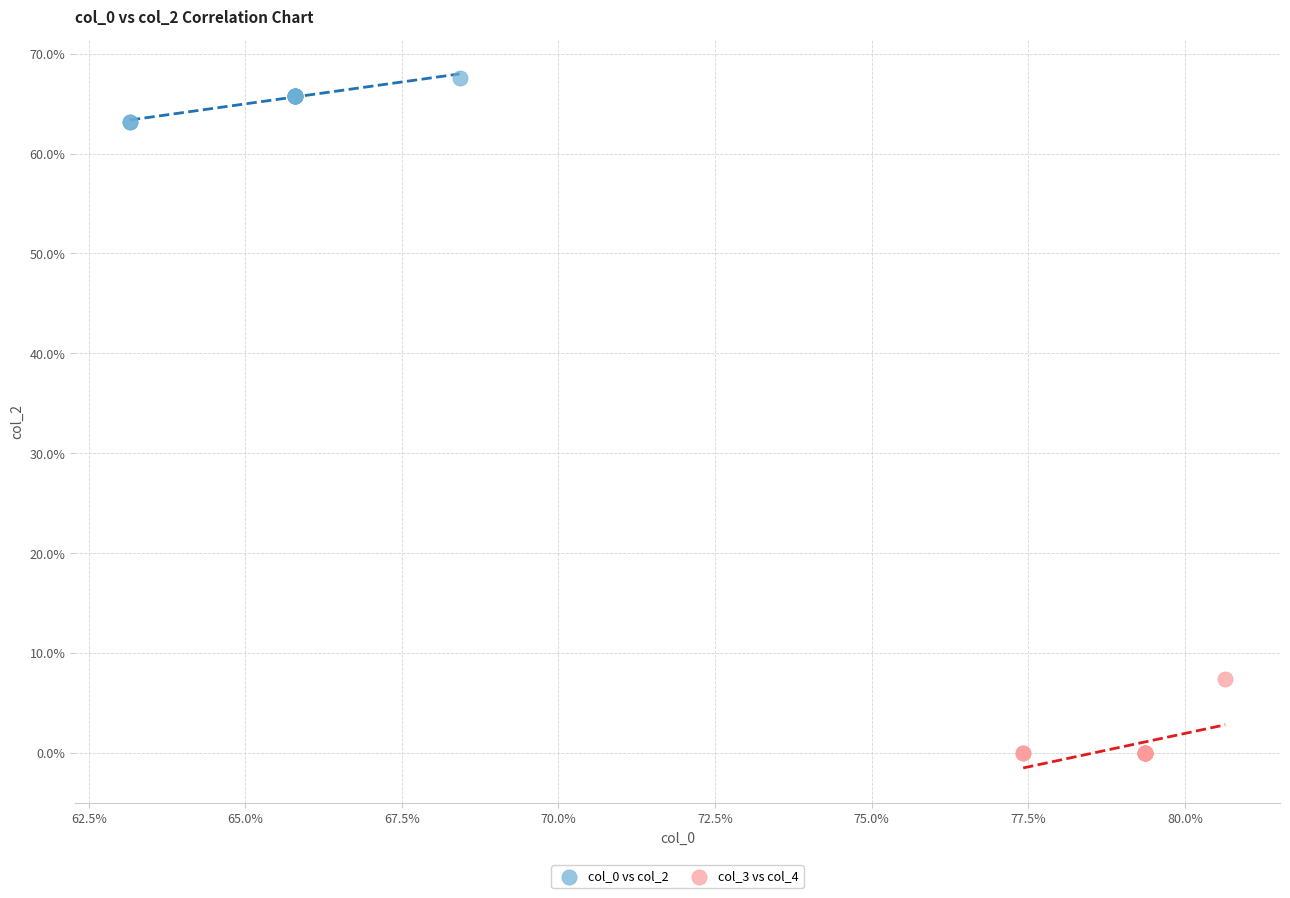

Which series reaches the maximum Y coordinate?

col_0 vs col_2